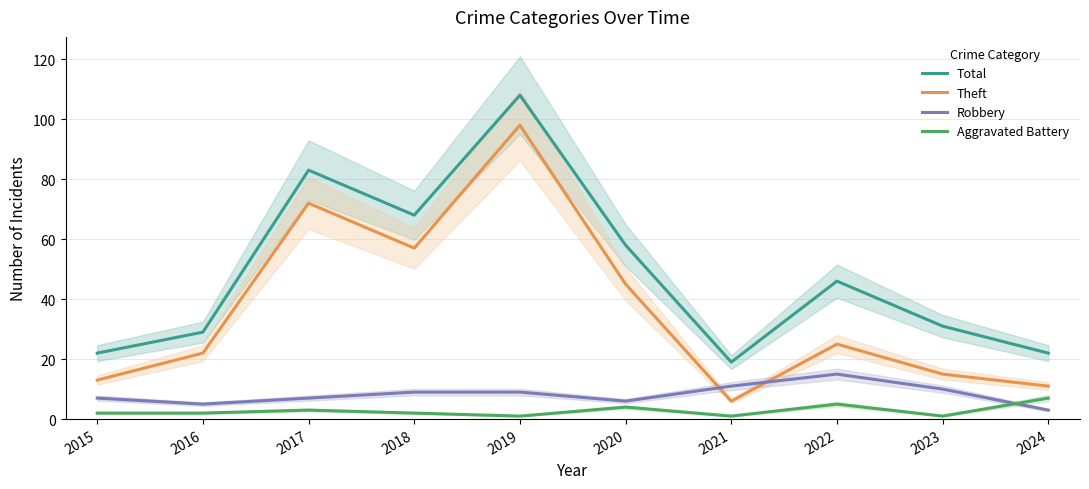

How many categories are shown in the chart?

10